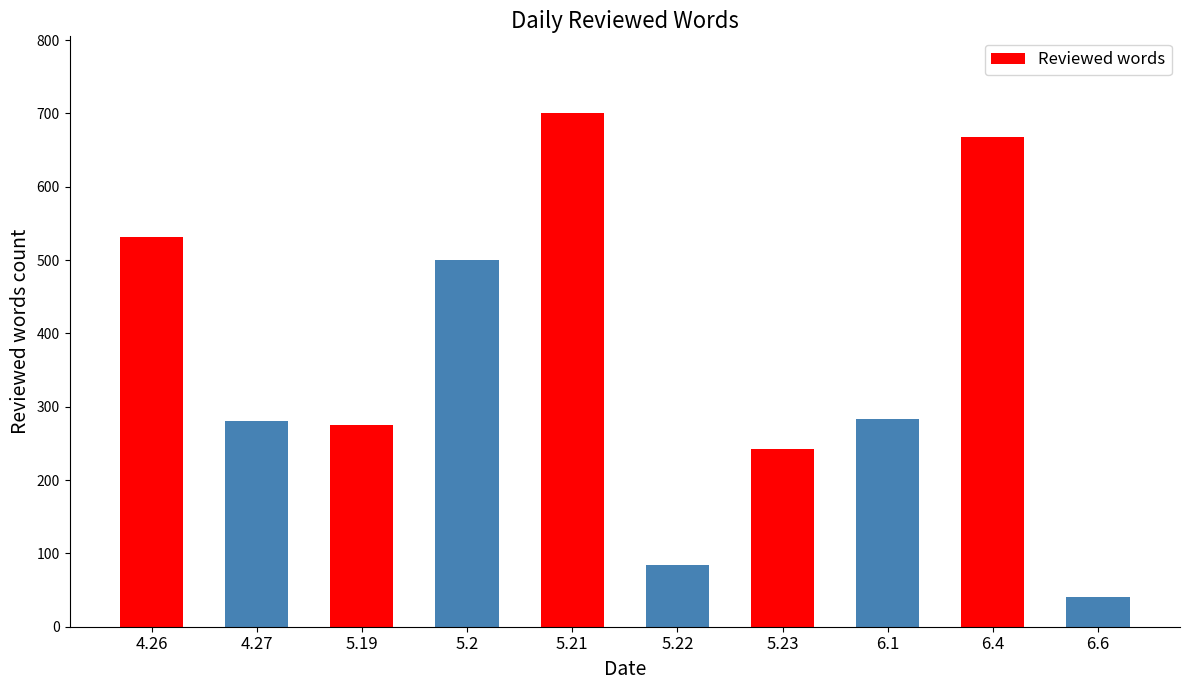

How many bars are there in total?

10